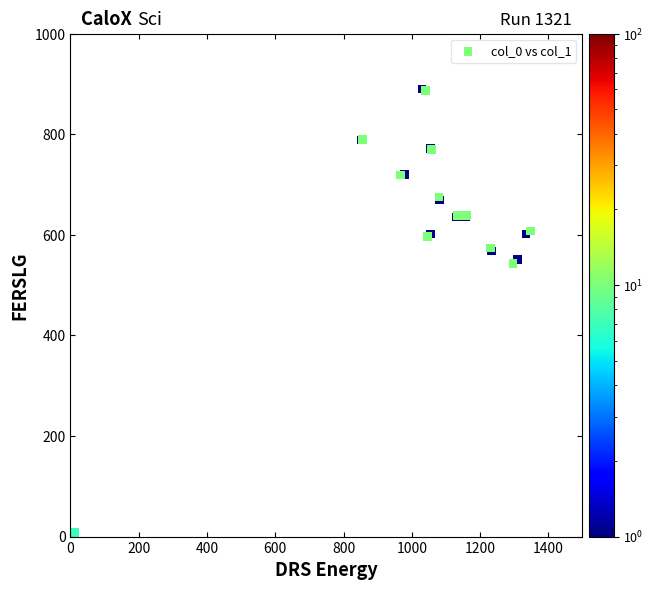

What is the range of X values (max minus min)?

490.0